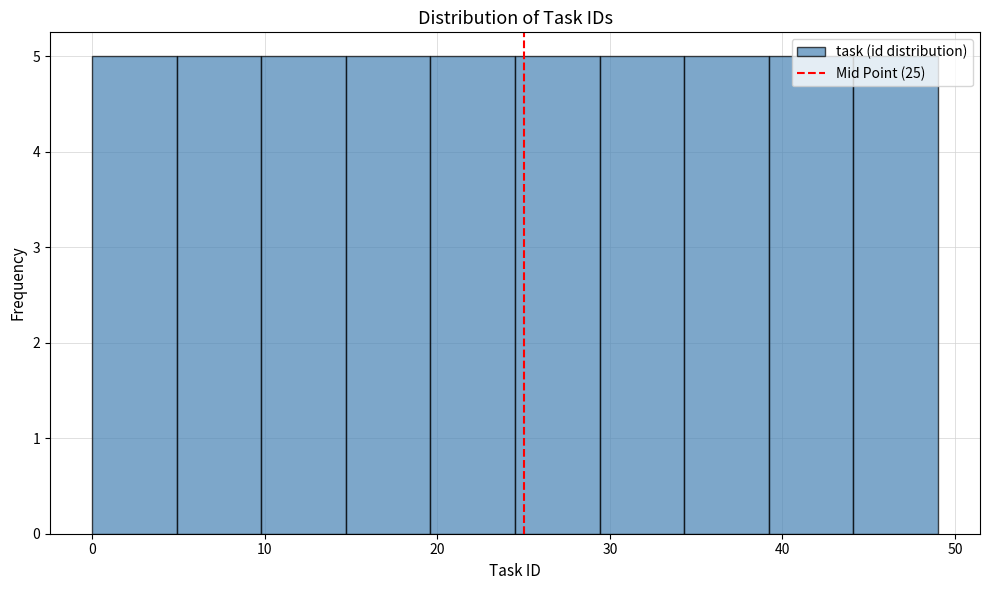

How tall is the bar that spans 34.3 to 39.2 on the x-axis? Neither the bar edges nor the heights are printed on the chart, so give them approximately, as read against the axes.

5